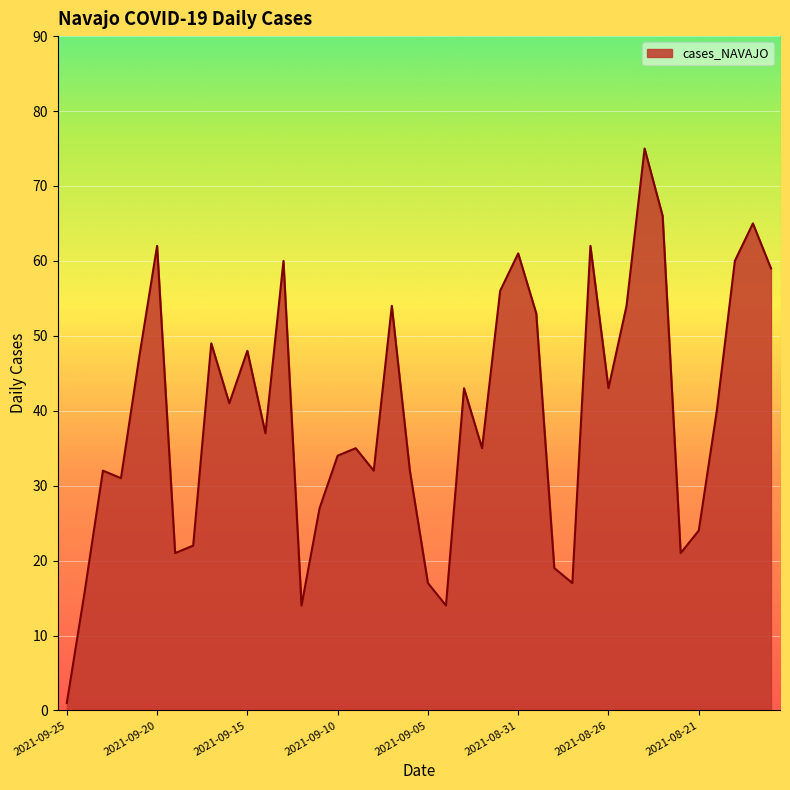

What is the maximum value shown in the chart?

75